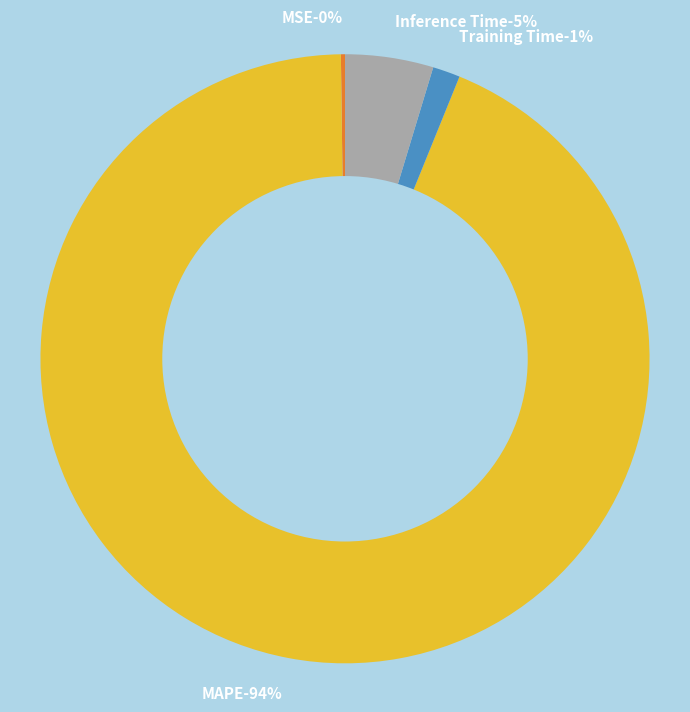

The Inference Time slice represents 17% of the pie. True or false?

False